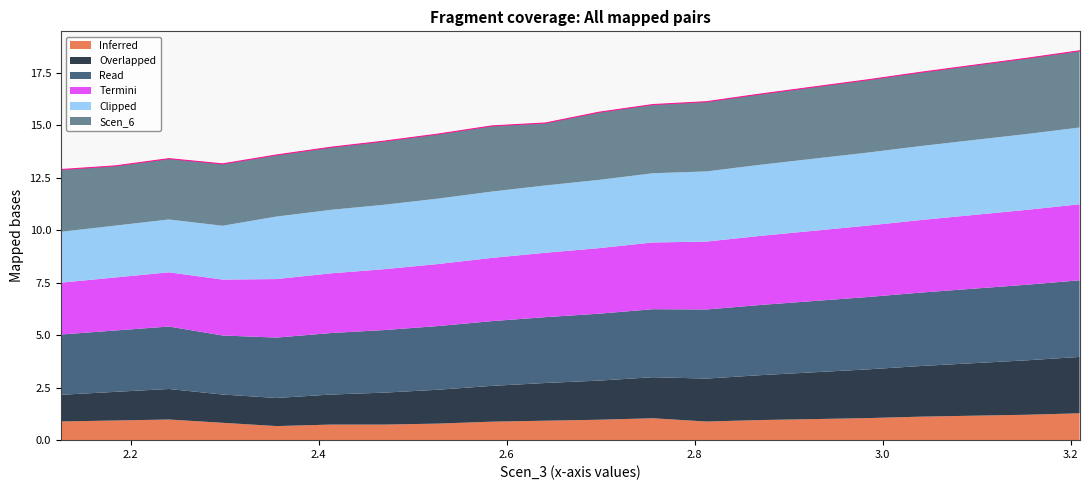

What is the maximum value for Inferred?

1.3